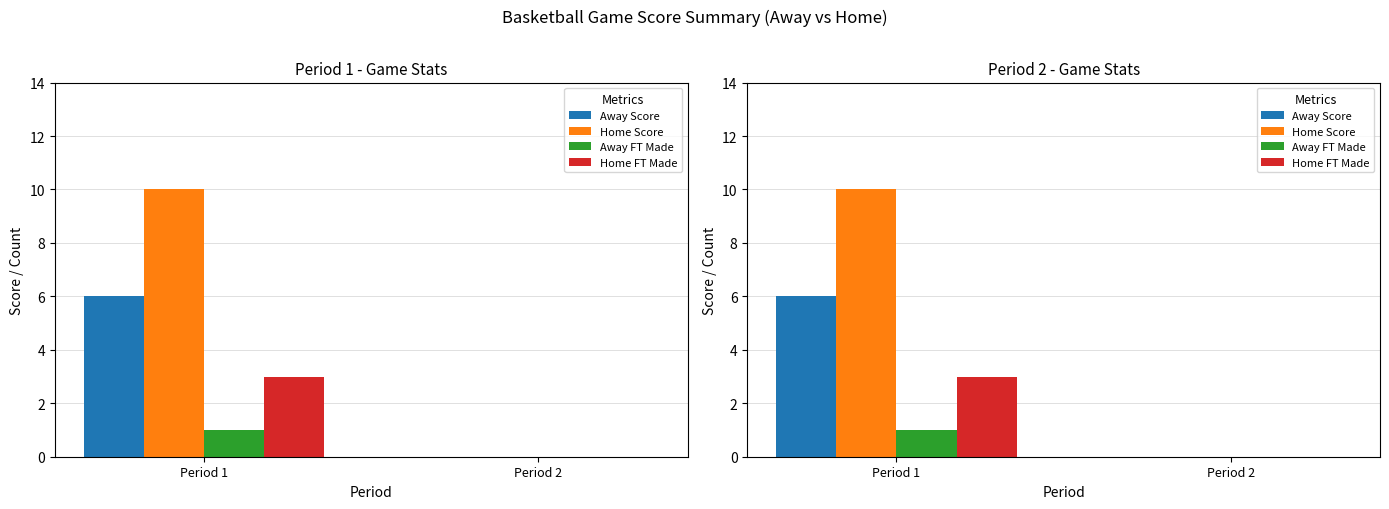

The value of Away Score at Period 1 is 10. True or false?

False